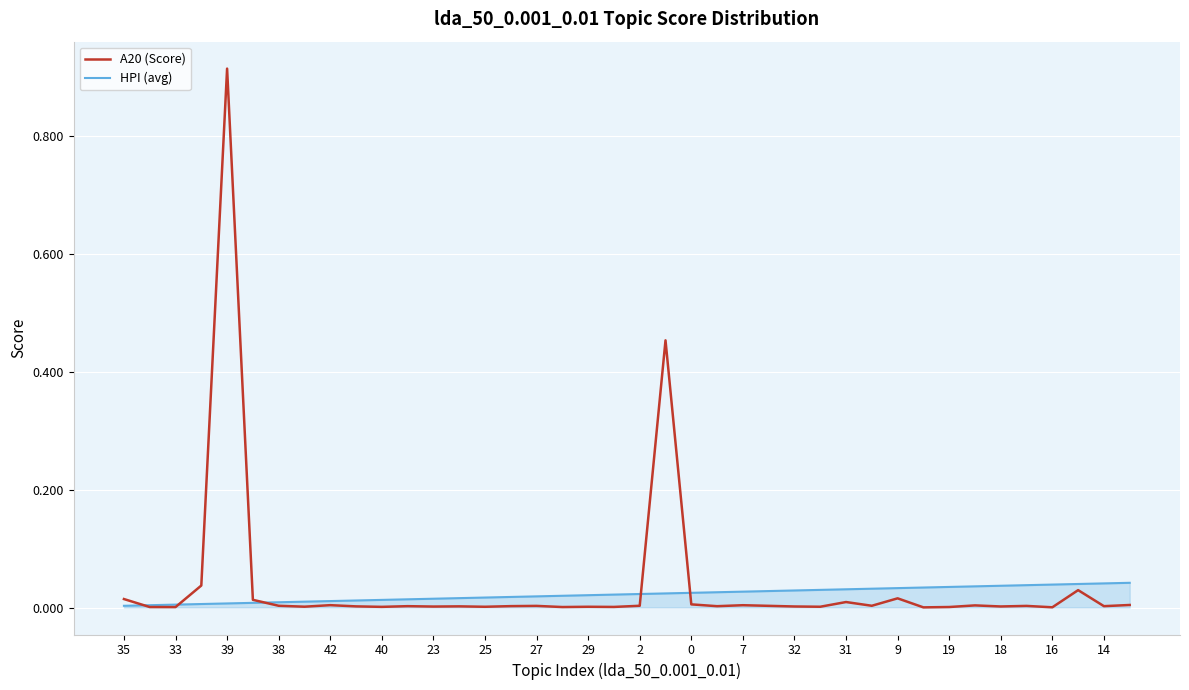

Rank the series by their maximum value, from lowest to highest.

HPI (avg), A20 (Score)